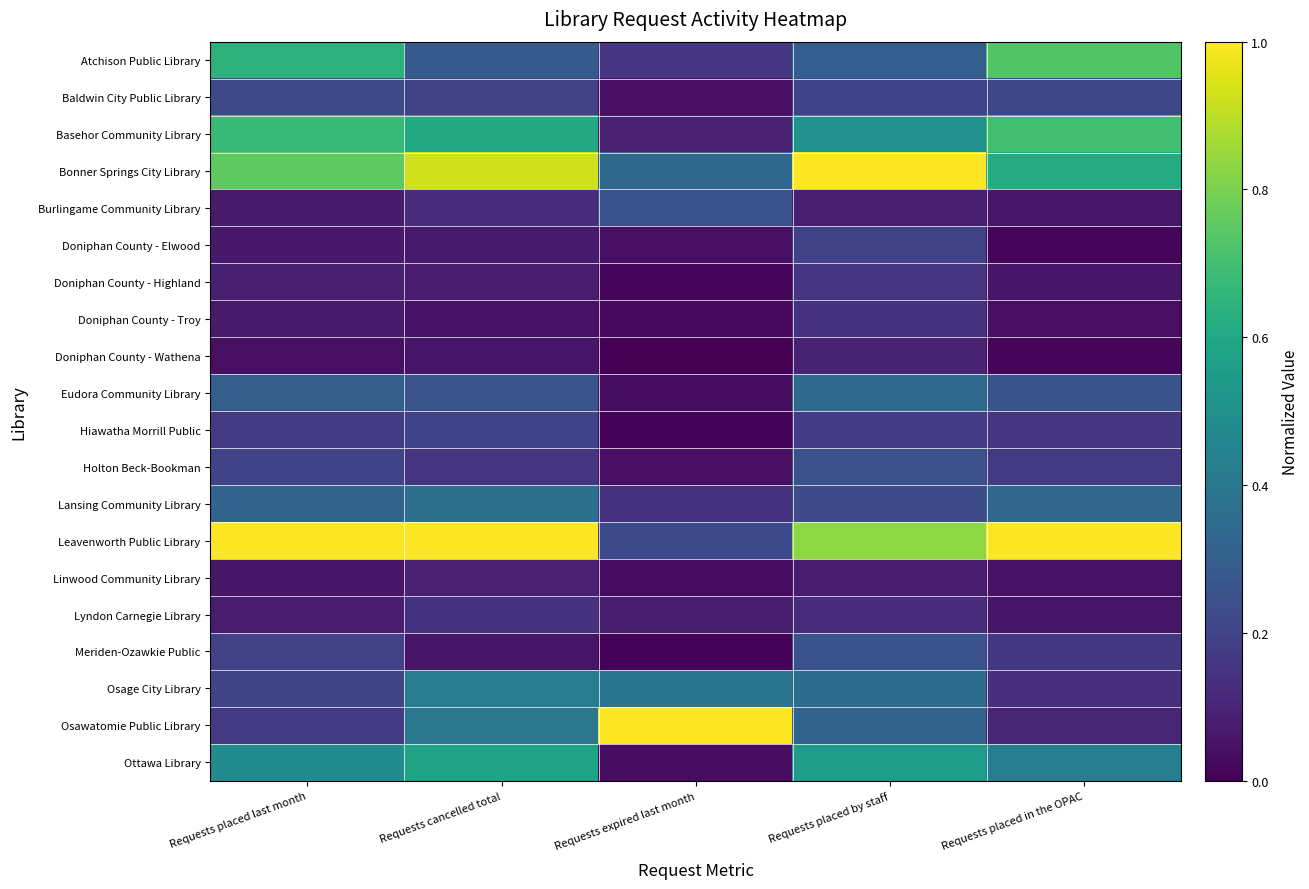

How many distinct data groups are displayed?

20